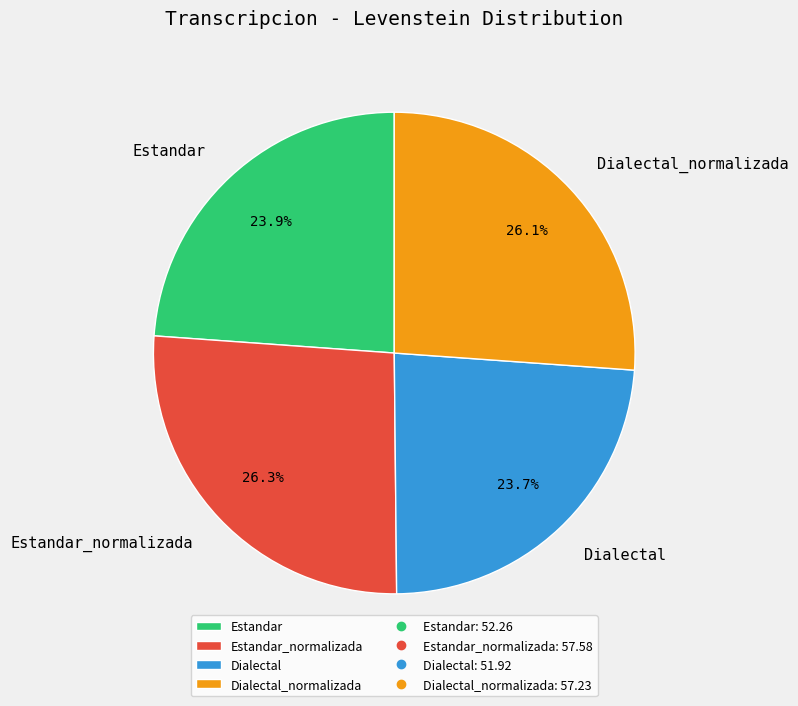

What portion of the pie excludes Dialectal?

76.3%